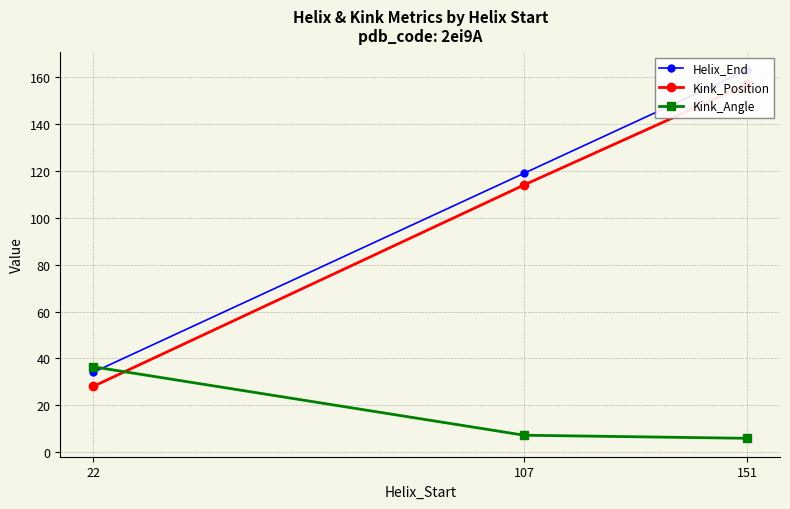

What are all the series names shown in the legend?

Helix_End, Kink_Position, Kink_Angle